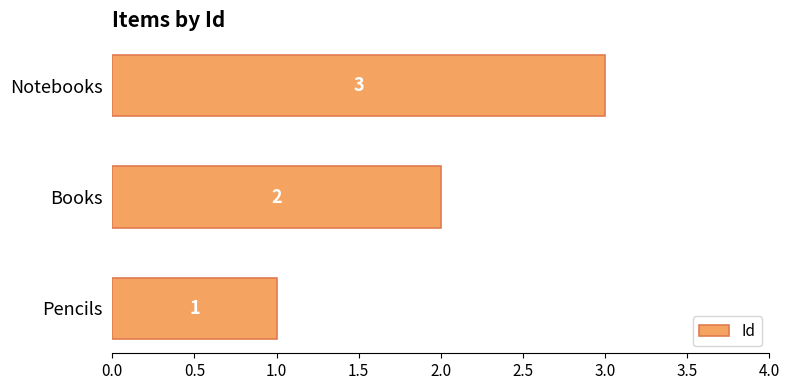

Count the number of data series in this chart.

1